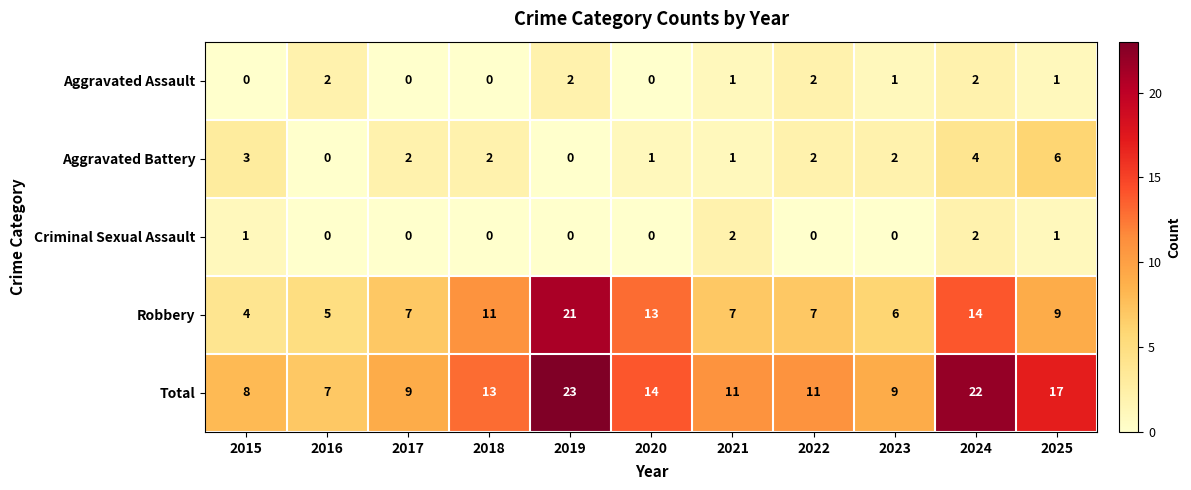

How many Aggravated Battery values are between 1 and 3?

7